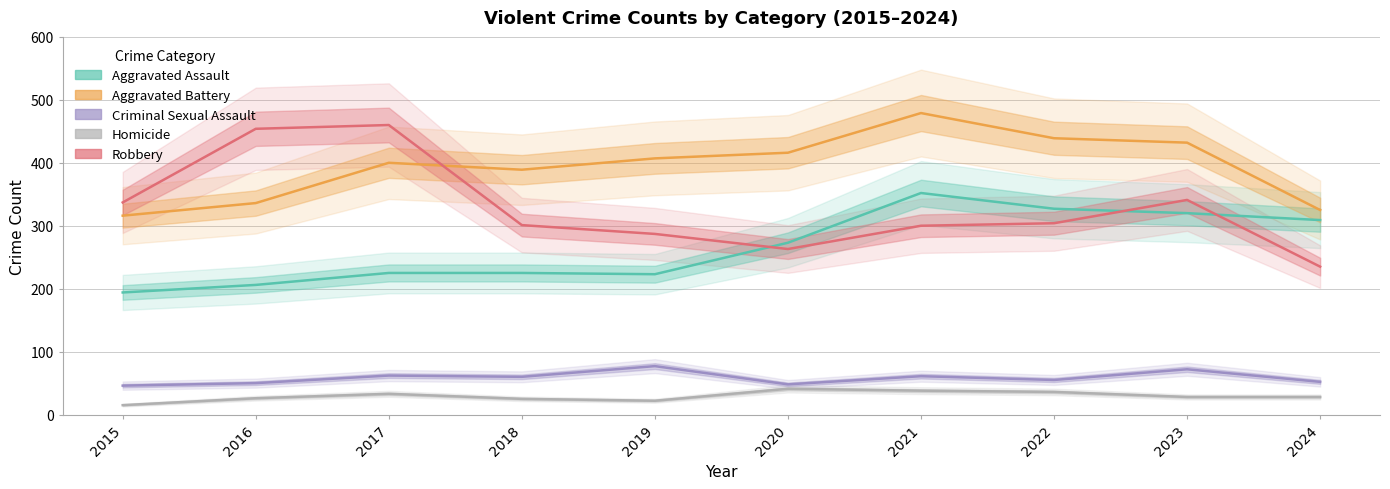

What is the difference between the Aggravated Battery values at 2022 and 2024?

114